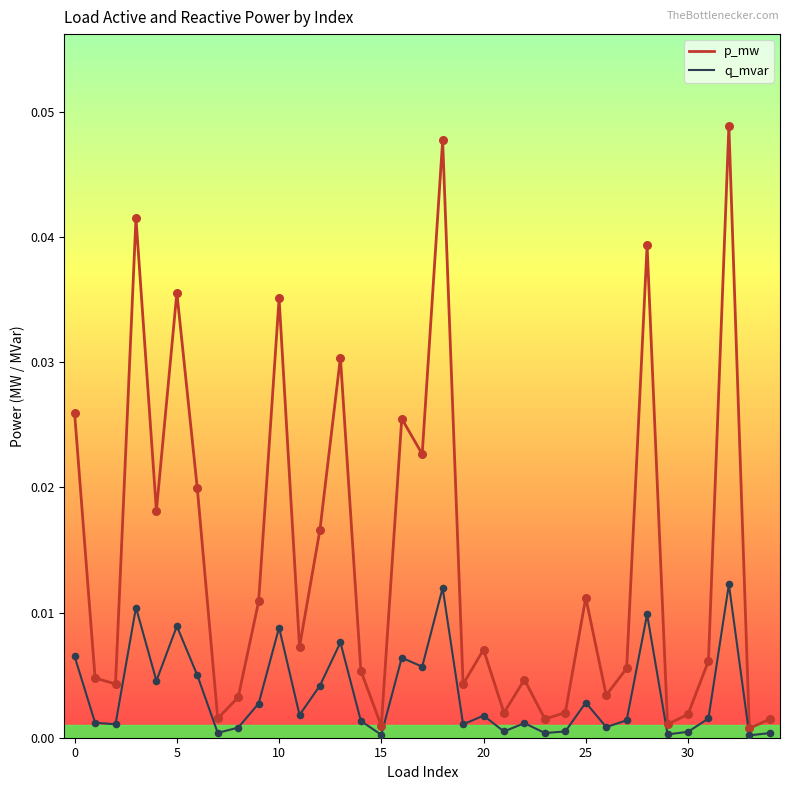

Which series has the largest range (max minus min)?

p_mw